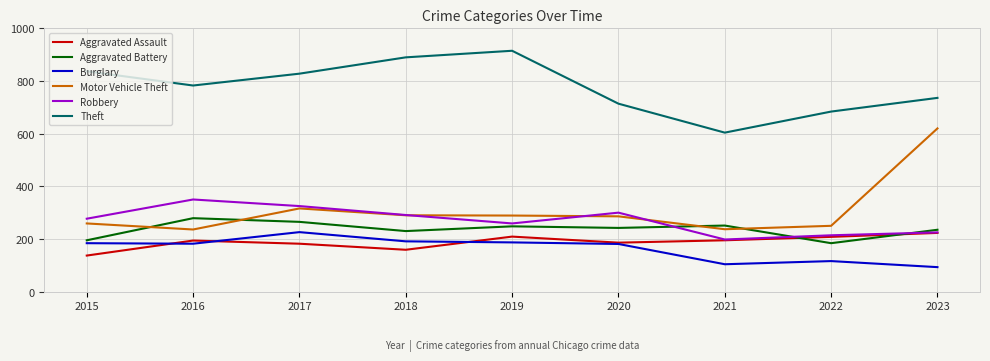

Which series has the largest range (max minus min)?

Motor Vehicle Theft